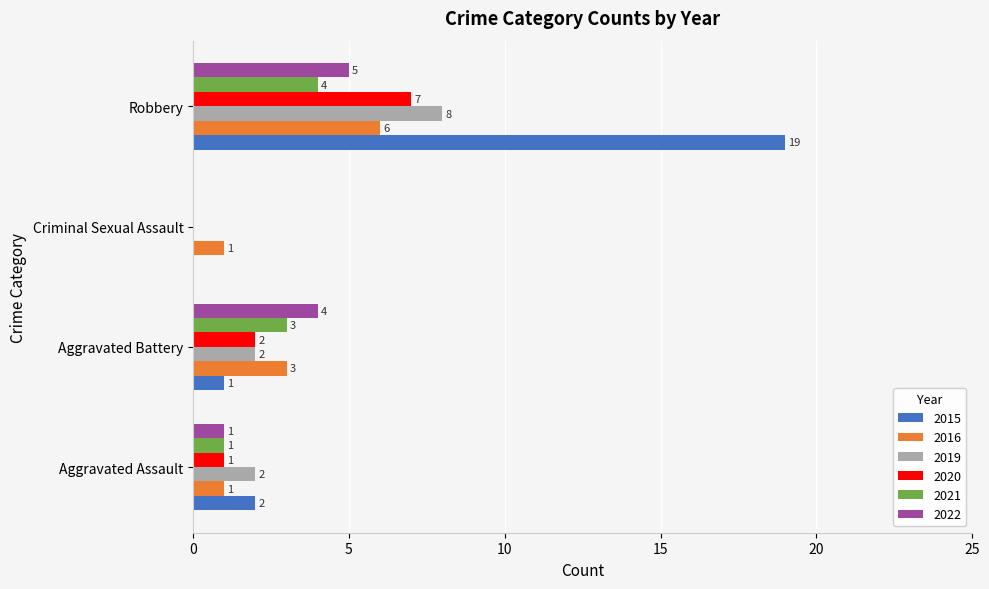

What is the maximum value for 2019?

8